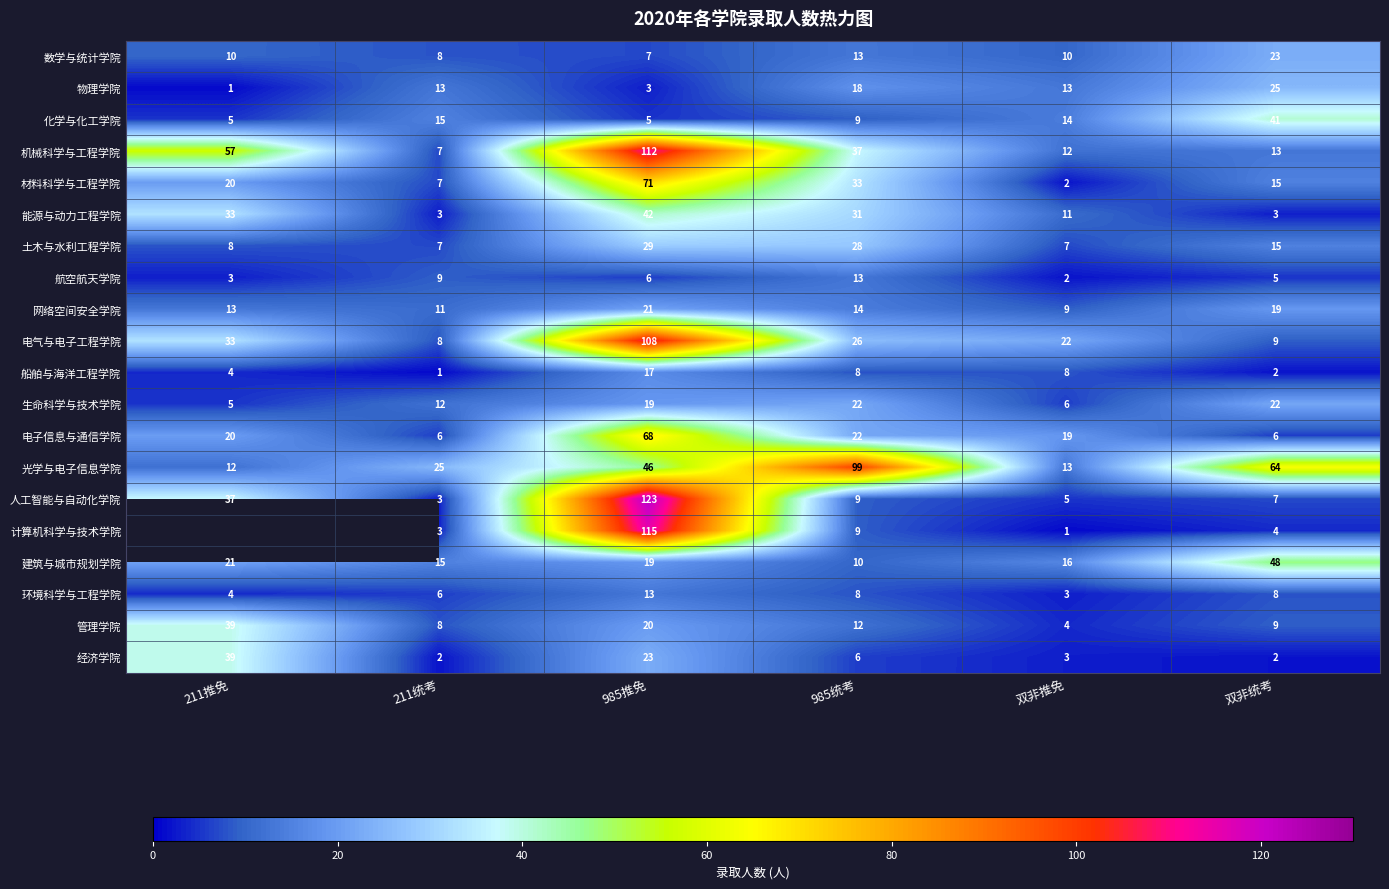

What is the difference between the maximum and minimum values in the 数学与统计学院 series?

16